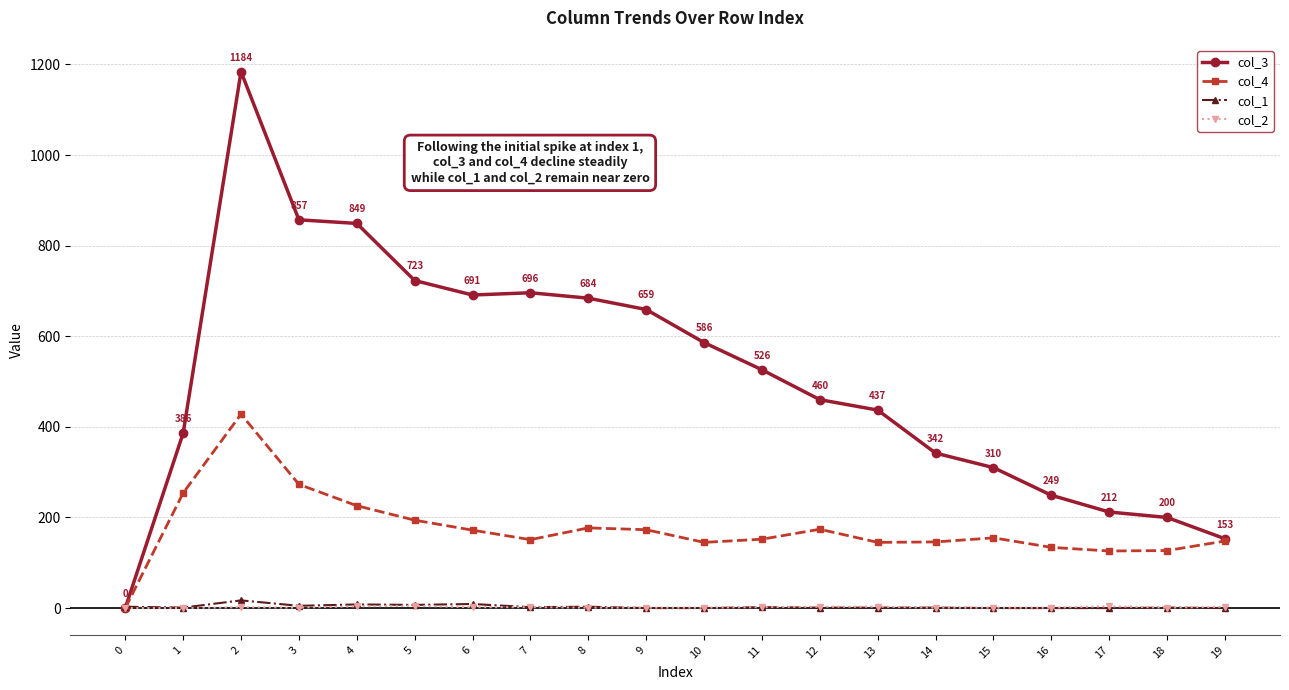

Is this an area chart (filled region under the line)?

No